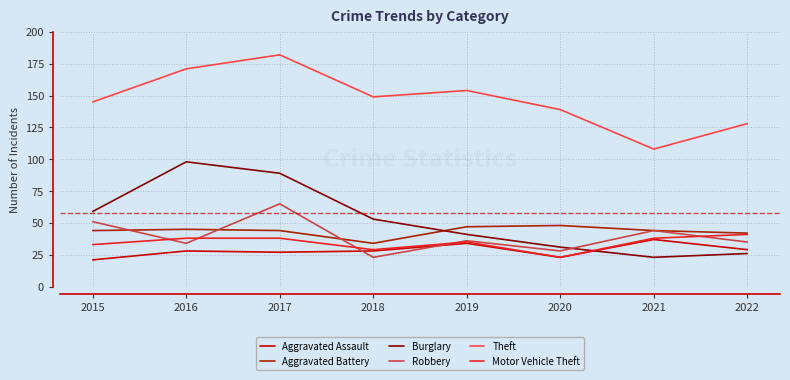

Which category has the highest value in the Aggravated Assault series?

2021